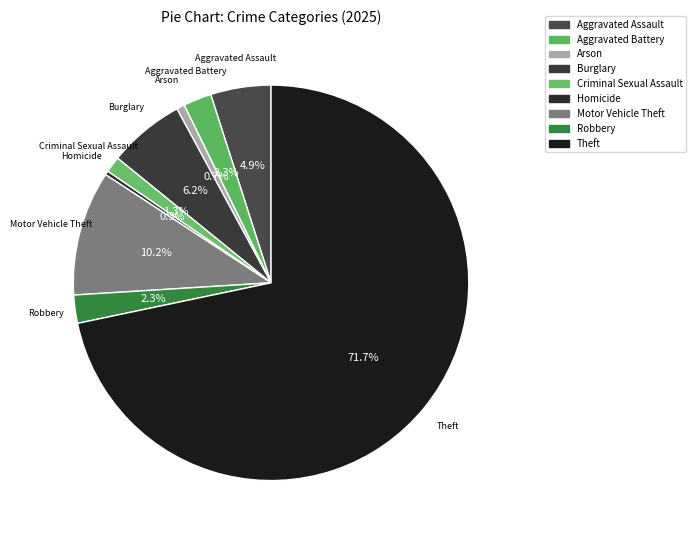

Between Criminal Sexual Assault and Burglary, which is larger?

Burglary